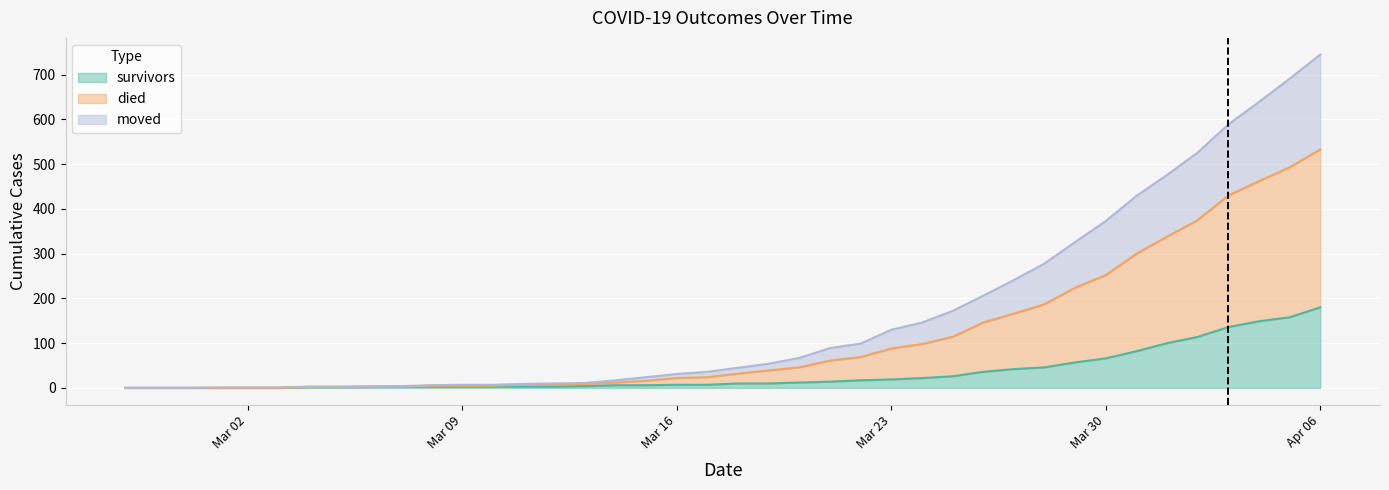

True or false: survivors and died cross at least once.

False